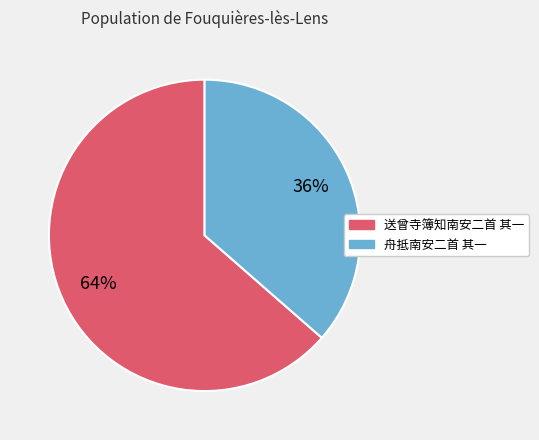

The 送曾寺簿知南安二首 其一 slice represents 53% of the pie. True or false?

False